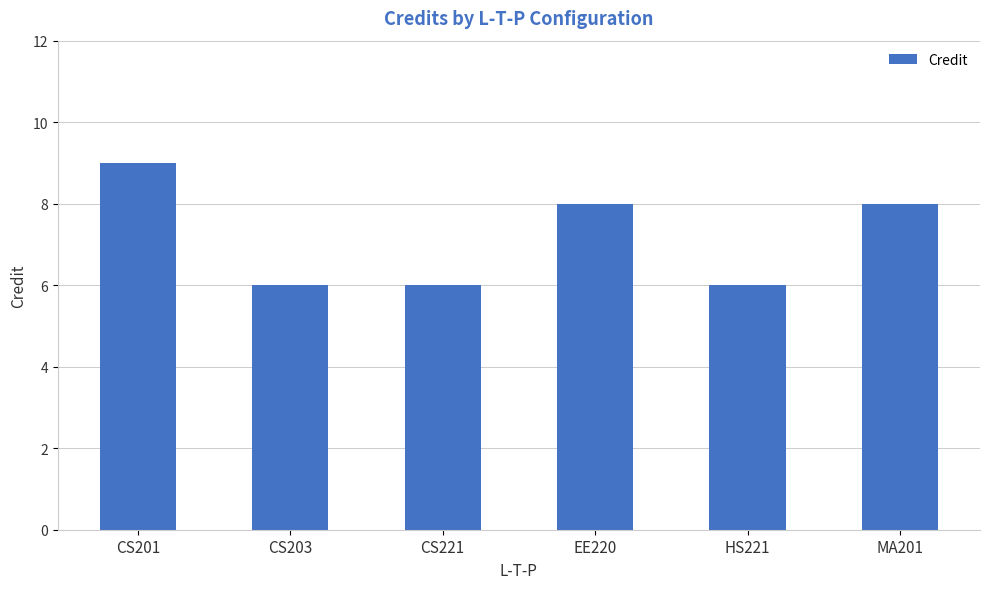

What is the minimum value shown in the chart?

6